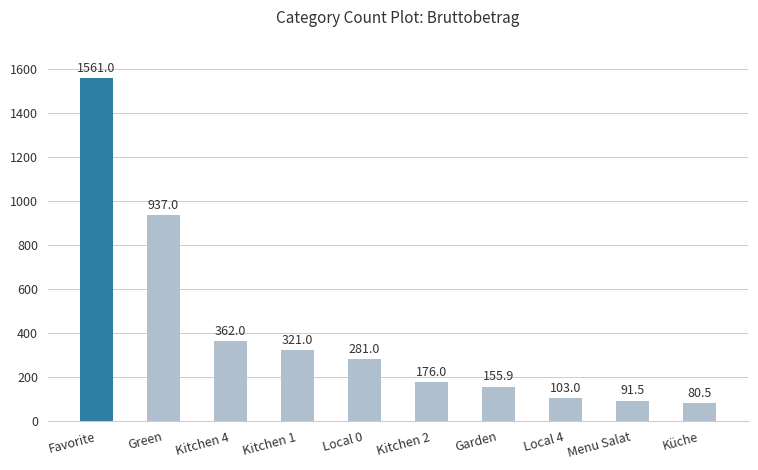

Reading left to right, extract all data points from this chart.

1561.0	937.0	362.0	321.0	281.0	176.0	155.9	103.0	91.5	80.5